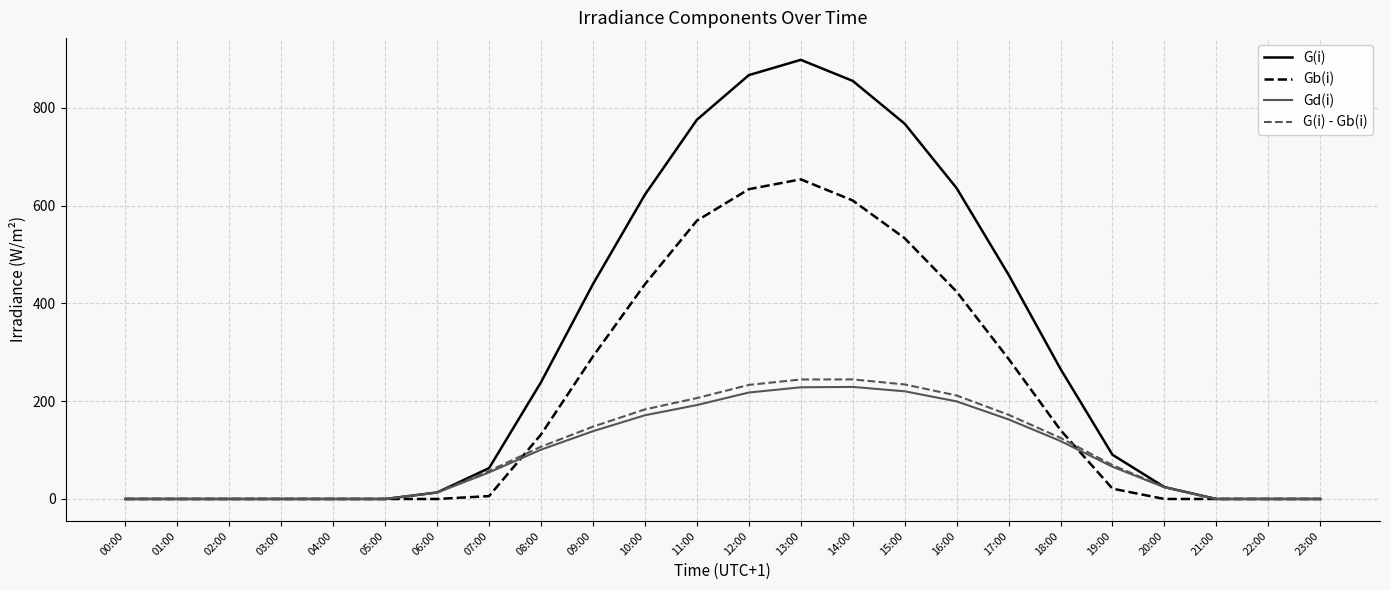

How many values in the G(i) - Gb(i) series are below 69?

12